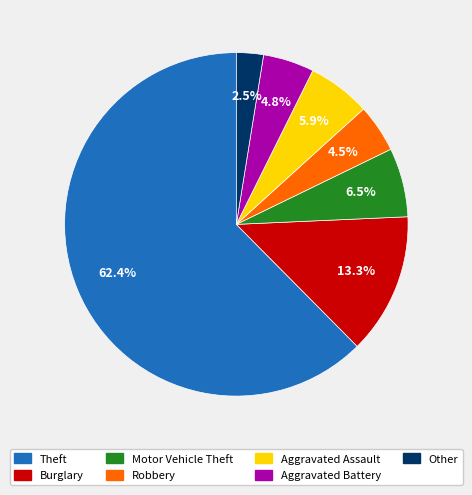

Which category has the smallest portion of the pie?

Other